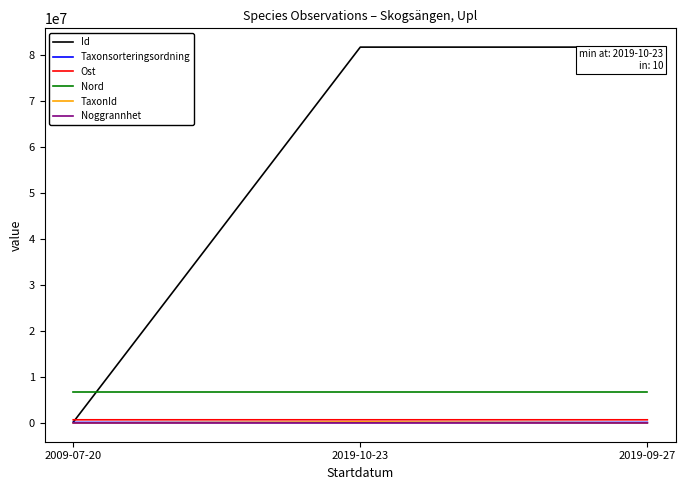

Where is Id nearest to the value 40958430?

2019-10-23